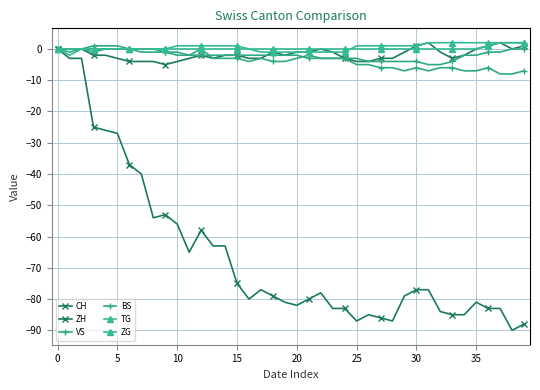

How many BS values are between -3 and -1?

23